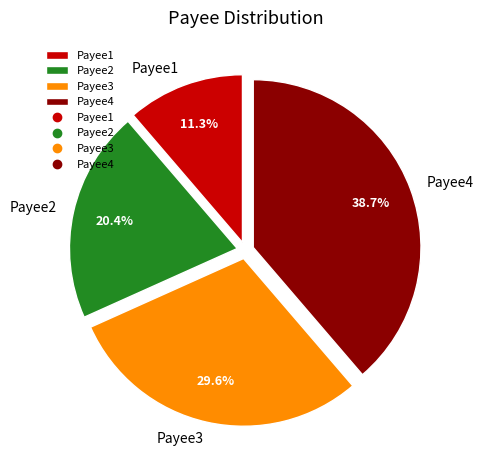

Which has a higher value, Payee1 or Payee3?

Payee3